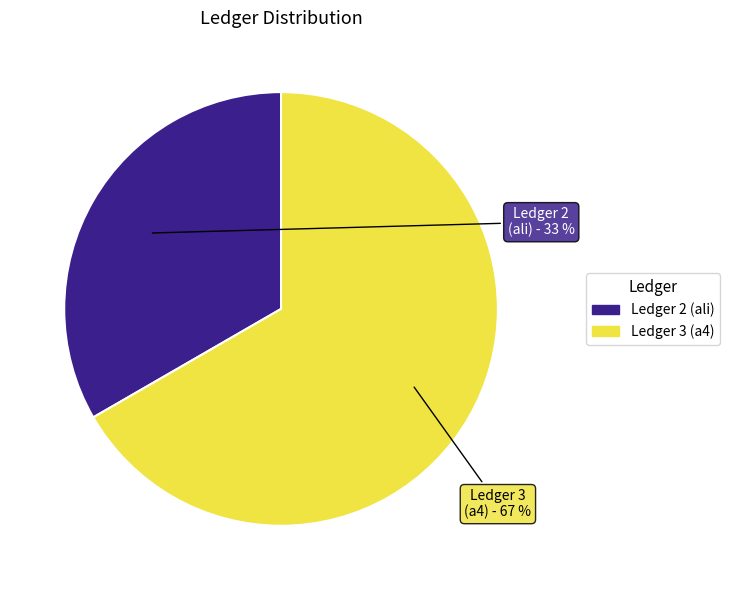

Does any single category account for the majority?

Yes